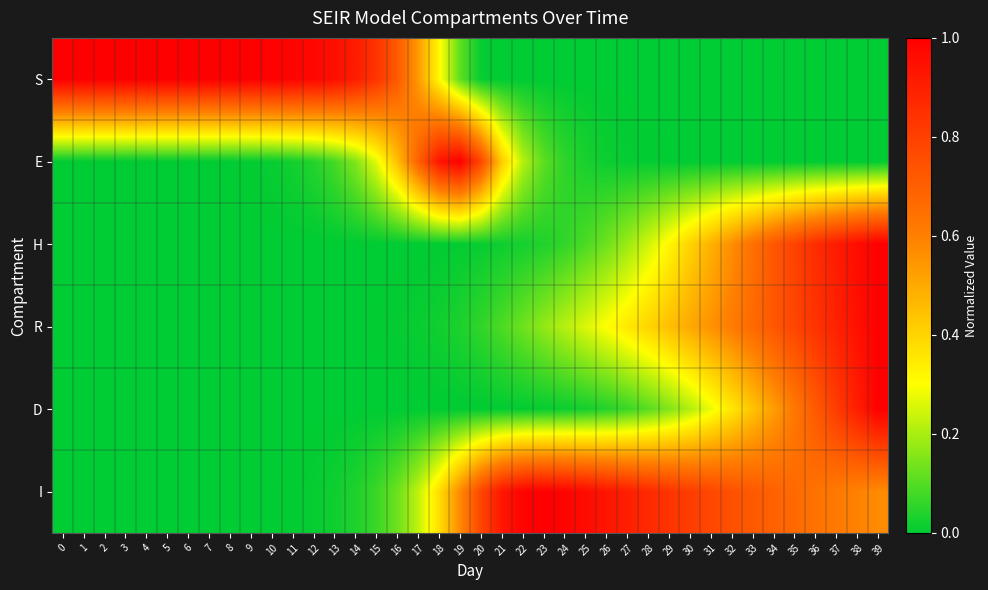

At 17, list the series in order from largest to smallest.

E, S, I, R, H, D